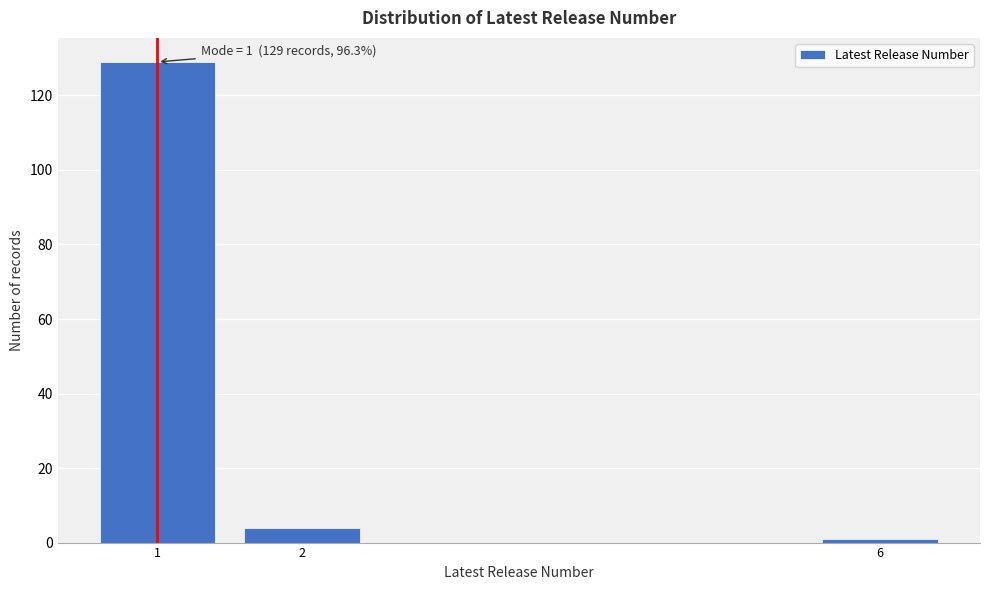

Reading left to right, list all the values displayed in this chart.

129	4	1